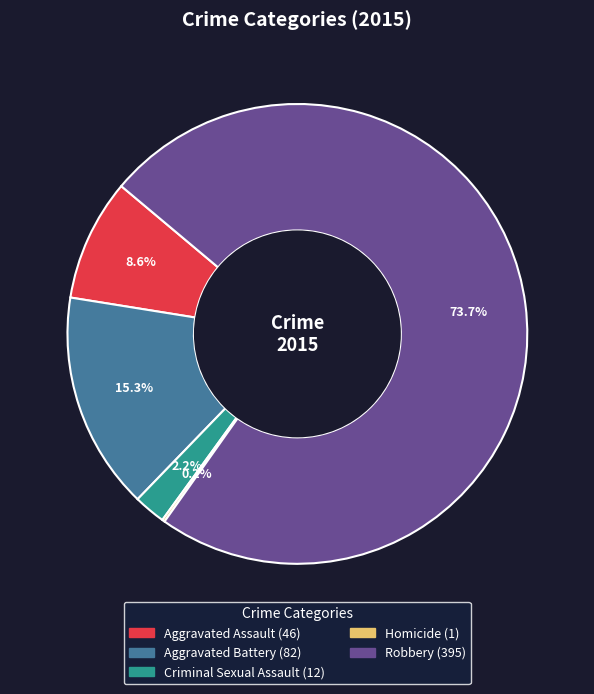

Do Aggravated Battery and Criminal Sexual Assault together represent more than half of the pie?

No